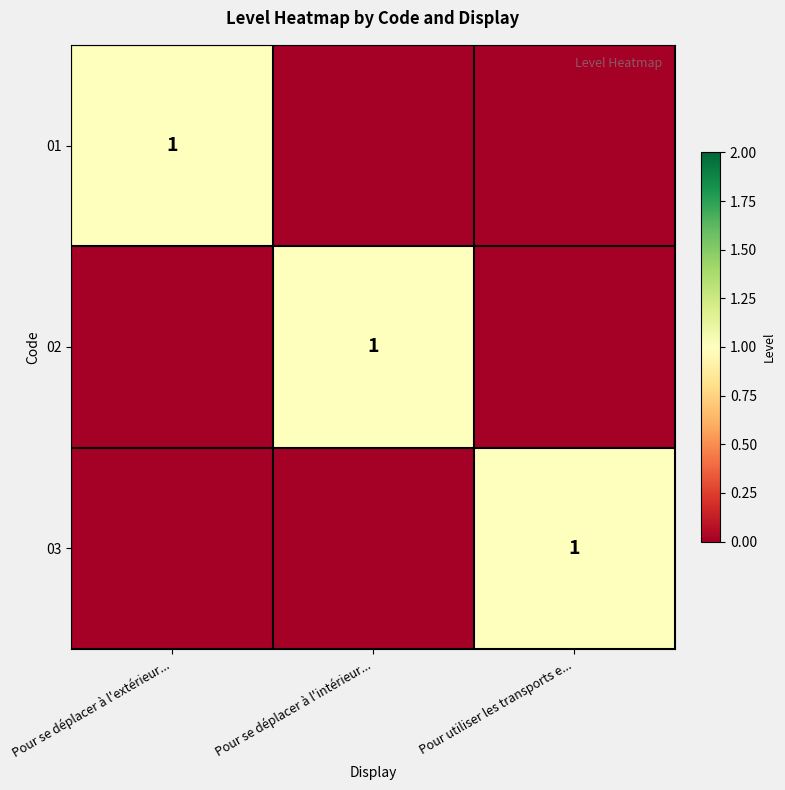

At which category does the chart reach its peak across all series?

Pour se déplacer à l'extérieur...